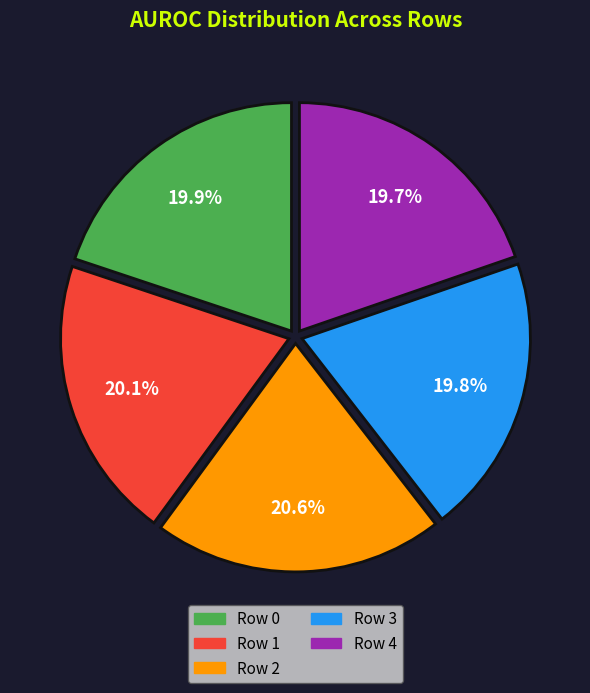

Which has a higher value, Row 2 or Row 1?

Row 2